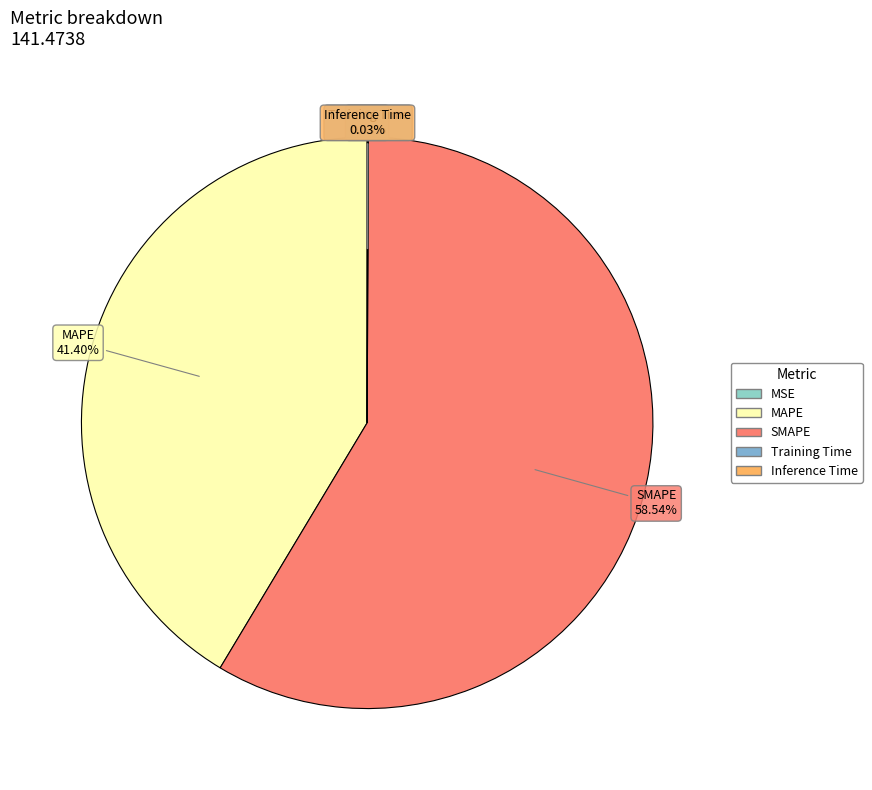

What is the largest slice in the pie chart?

SMAPE